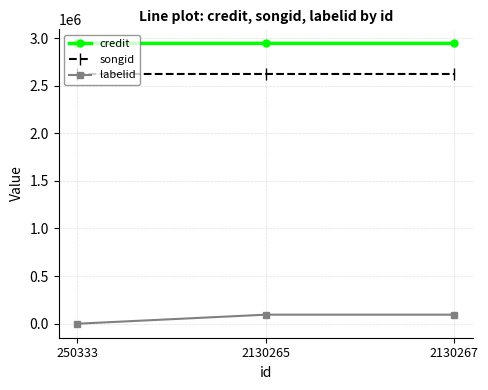

What is the difference between the maximum and minimum values in the songid series?

4